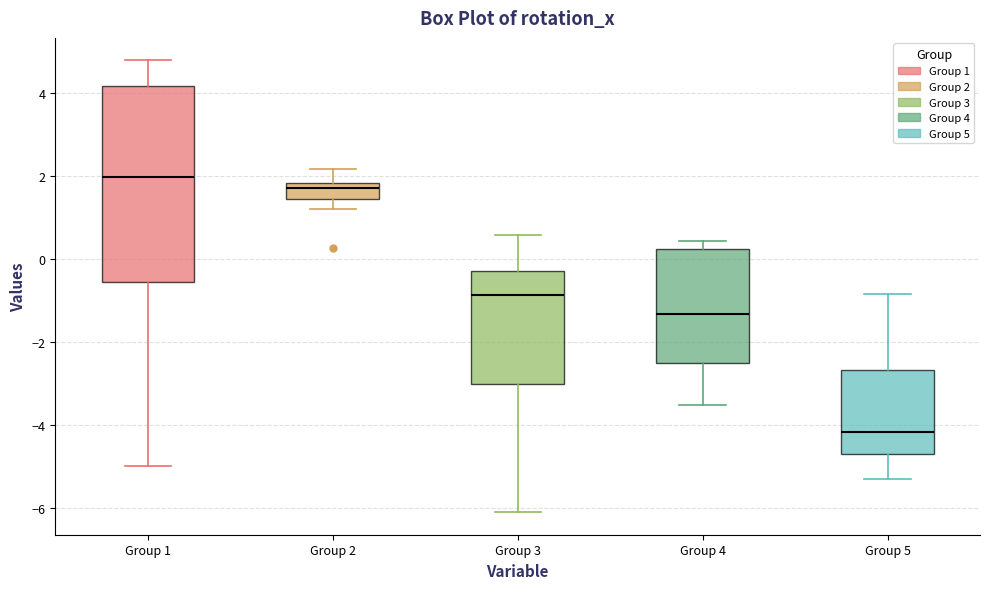

Reading left to right, transcribe this box plot: for each box, give where its median line is, the range the box spans, and where its two whiskers end, as read against the y-axis. The values are not printed on the chart, so give them approximately, as read against the axis.

Group 1: median 2.0, box -0.6 to 4.2, whiskers -5.0 to 4.8
Group 2: median 1.6, box 1.4 to 1.8, whiskers 1.2 to 2.2
Group 3: median -0.8, box -3.0 to -0.2, whiskers -6.2 to 0.6
Group 4: median -1.4, box -2.6 to 0.2, whiskers -3.6 to 0.4
Group 5: median -4.2, box -4.8 to -2.6, whiskers -5.4 to -0.8